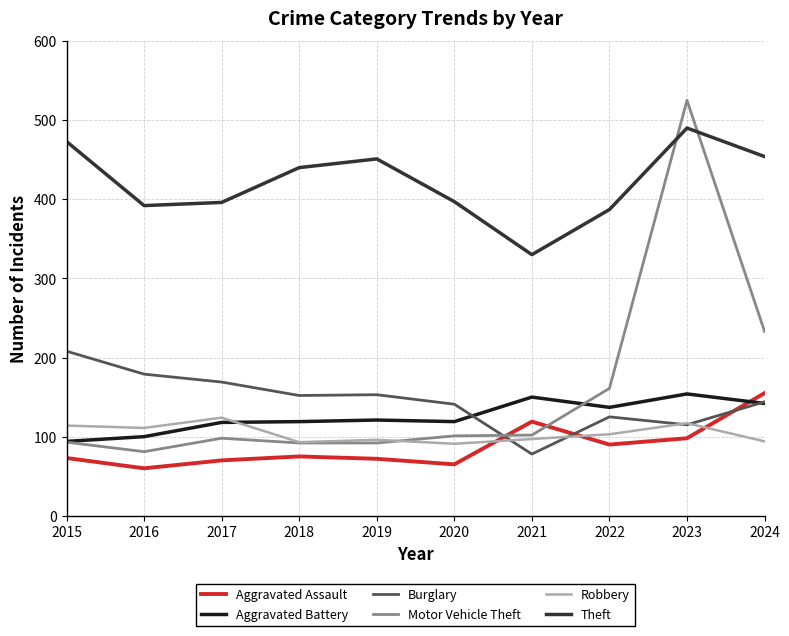

Which label corresponds to the largest value in the chart?

2023